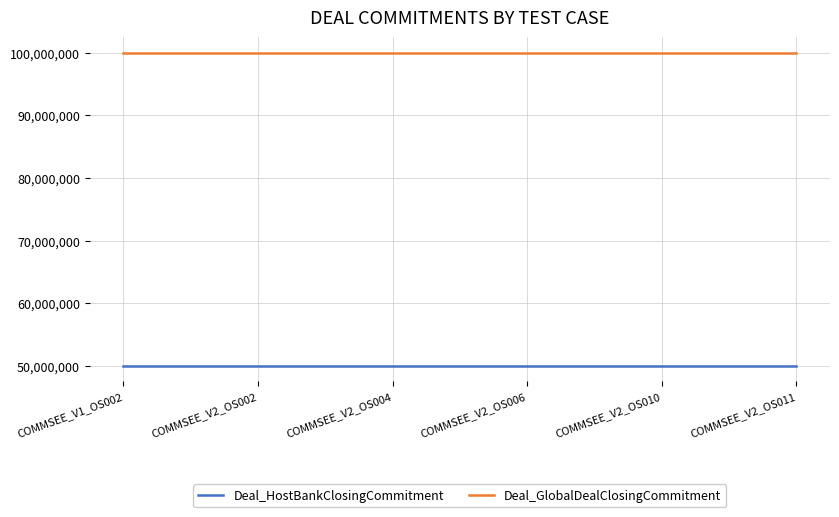

What position from the left is COMMSEE_V1_OS002?

1